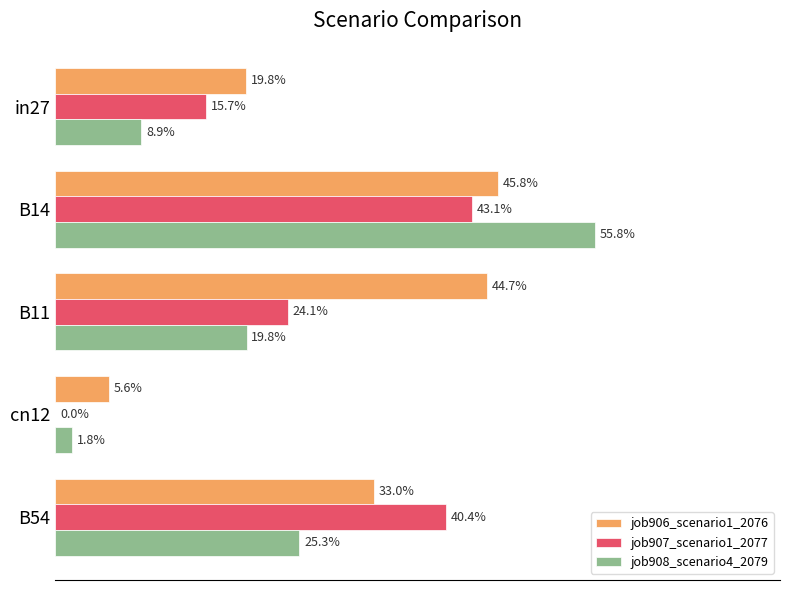

What are all the series names shown in the legend?

job906_scenario1_2076, job907_scenario1_2077, job908_scenario4_2079